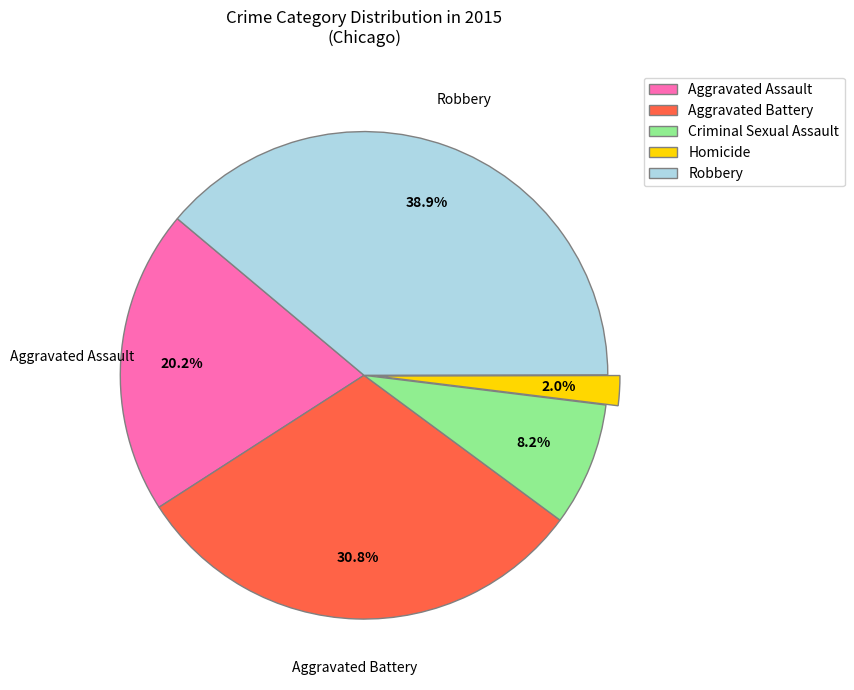

To the nearest percent, what is the combined percentage of Criminal Sexual Assault and Homicide?

10%